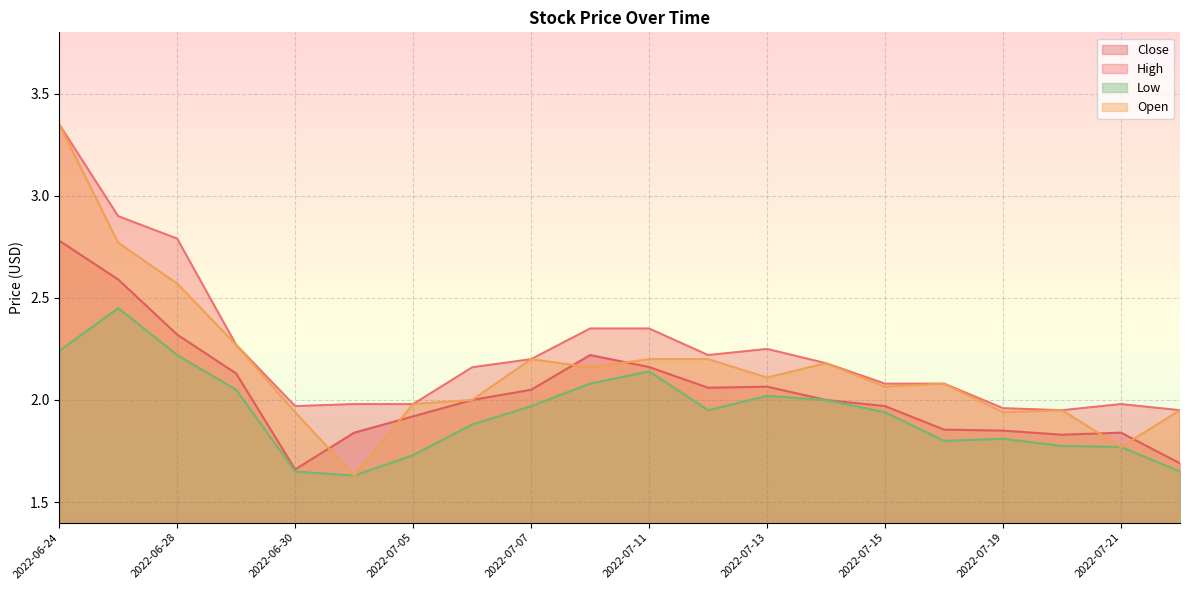

Reading left to right, transcribe all the data shown in this chart.

Close: 2022-06-24=2.8	2022-06-27=2.6	2022-06-28=2.3	2022-06-29=2.1	2022-06-30=1.7	2022-07-01=1.8	2022-07-05=1.9	2022-07-06=2.0	2022-07-07=2.0	2022-07-08=2.2	2022-07-11=2.2	2022-07-12=2.1	2022-07-13=2.1	2022-07-14=2.0	2022-07-15=2.0	2022-07-18=1.9	2022-07-19=1.9	2022-07-20=1.8	2022-07-21=1.8	2022-07-22=1.7
High: 2022-06-24=3.3	2022-06-27=2.9	2022-06-28=2.8	2022-06-29=2.3	2022-06-30=2.0	2022-07-01=2.0	2022-07-05=2.0	2022-07-06=2.2	2022-07-07=2.2	2022-07-08=2.3	2022-07-11=2.3	2022-07-12=2.2	2022-07-13=2.2	2022-07-14=2.2	2022-07-15=2.1	2022-07-18=2.1	2022-07-19=2.0	2022-07-20=2.0	2022-07-21=2.0	2022-07-22=2.0
Low: 2022-06-24=2.2	2022-06-27=2.5	2022-06-28=2.2	2022-06-29=2.0	2022-06-30=1.6	2022-07-01=1.6	2022-07-05=1.7	2022-07-06=1.9	2022-07-07=2.0	2022-07-08=2.1	2022-07-11=2.1	2022-07-12=2.0	2022-07-13=2.0	2022-07-14=2.0	2022-07-15=1.9	2022-07-18=1.8	2022-07-19=1.8	2022-07-20=1.8	2022-07-21=1.8	2022-07-22=1.6
Open: 2022-06-24=3.3	2022-06-27=2.8	2022-06-28=2.6	2022-06-29=2.3	2022-06-30=1.9	2022-07-01=1.6	2022-07-05=2.0	2022-07-06=2.0	2022-07-07=2.2	2022-07-08=2.2	2022-07-11=2.2	2022-07-12=2.2	2022-07-13=2.1	2022-07-14=2.2	2022-07-15=2.1	2022-07-18=2.1	2022-07-19=1.9	2022-07-20=2.0	2022-07-21=1.8	2022-07-22=2.0